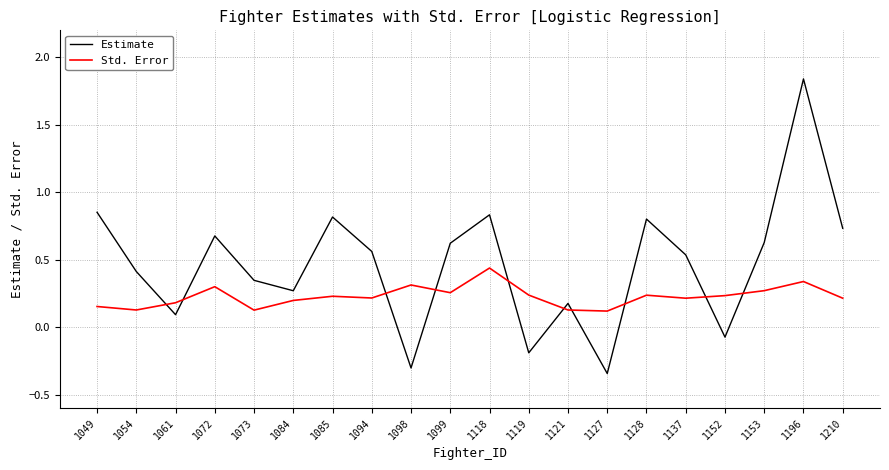

How many times do Estimate and Std. Error cross each other?

10